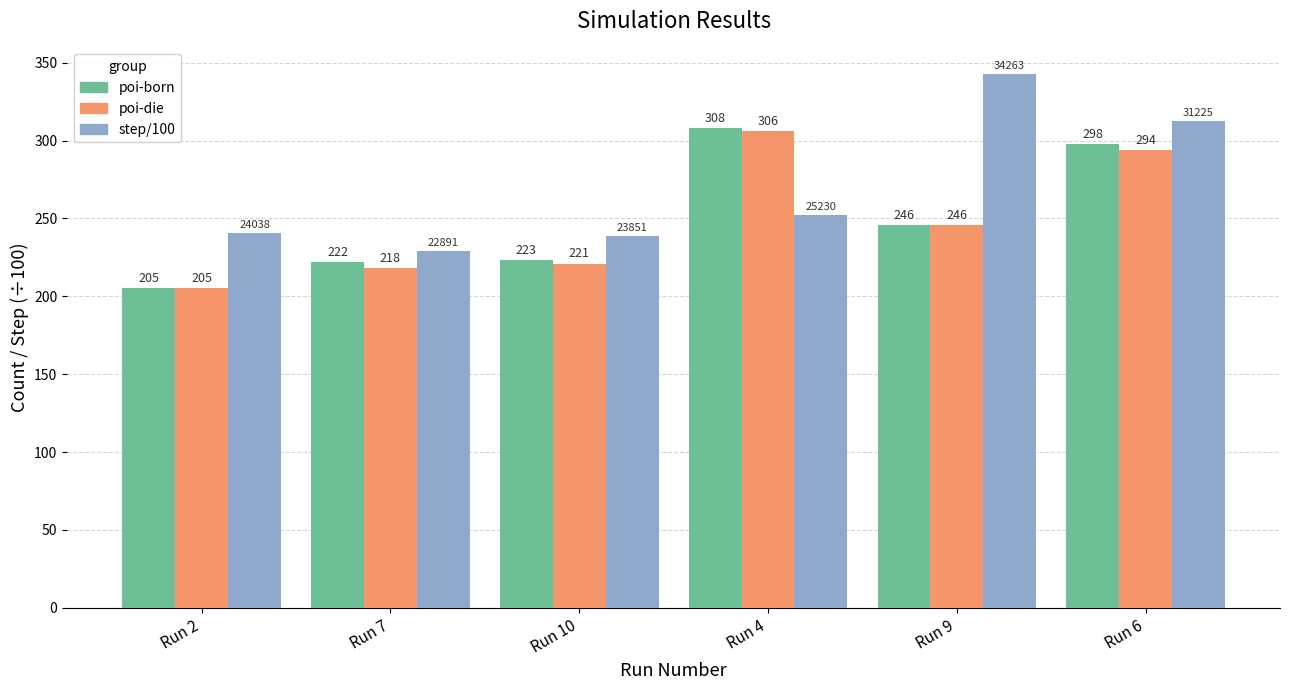

True or false: poi-born has a value of 141.1 at Run 6.

False